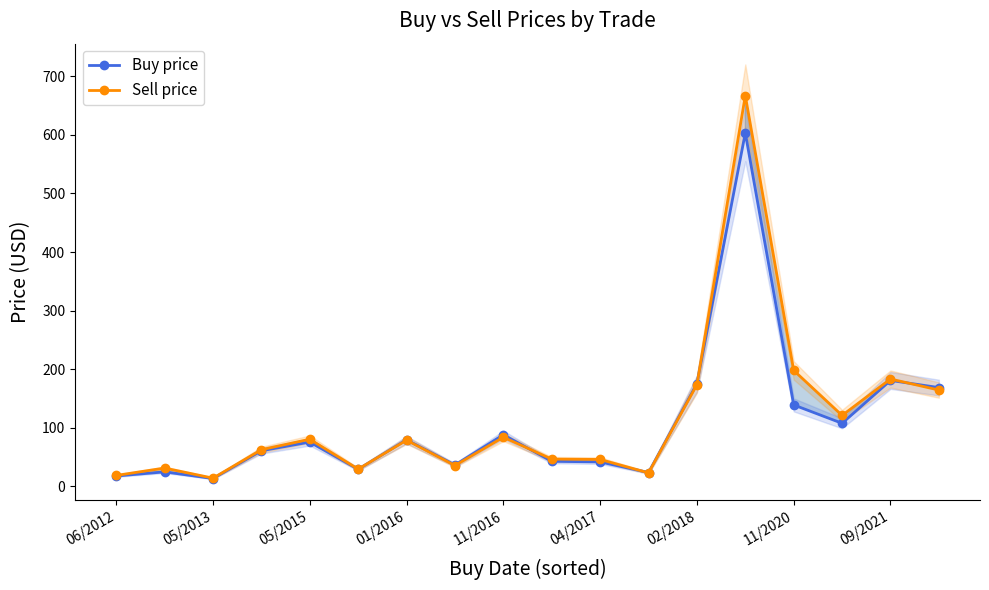

Where is the first local minimum for Sell price?

05/2013